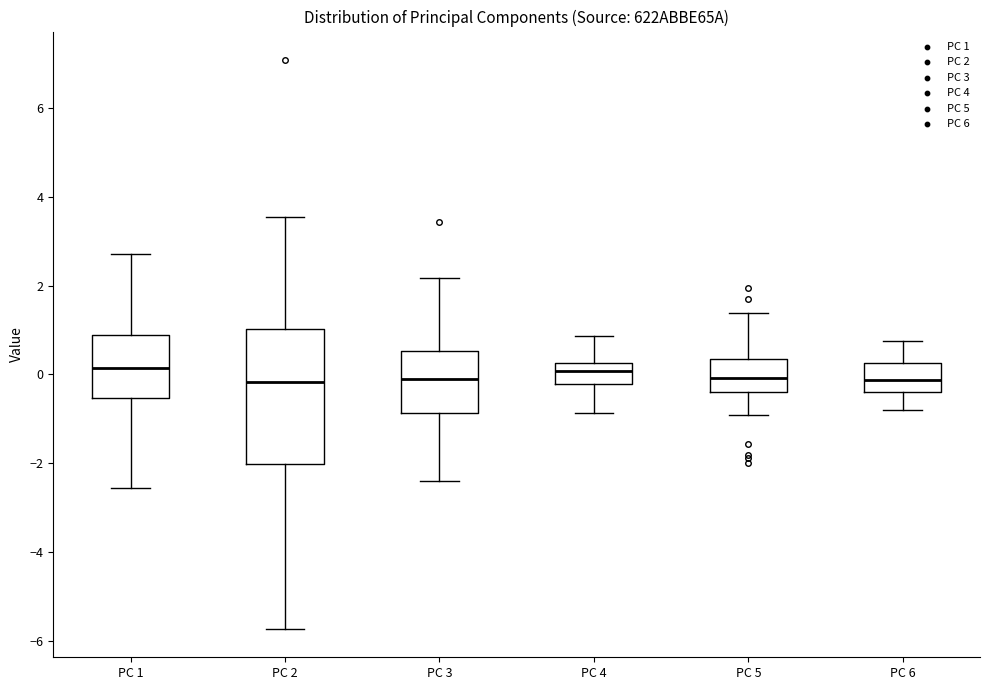

Where is the upper edge of the box for PC 6 on the y-axis? The values are not printed on the chart, so give them approximately, as read against the axis.

0.2